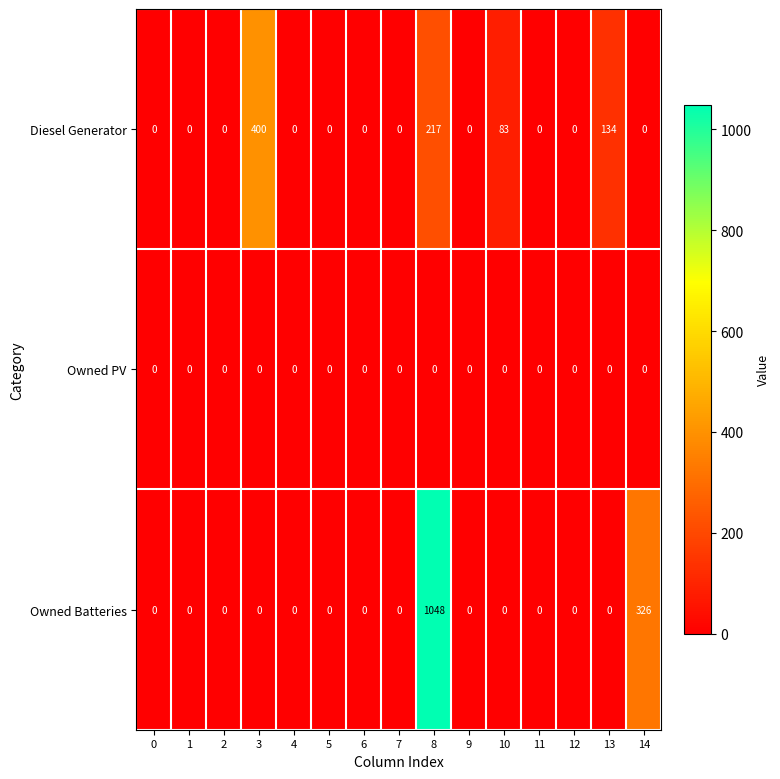

Rank the series by their average value, from lowest to highest.

Owned PV, Diesel Generator, Owned Batteries